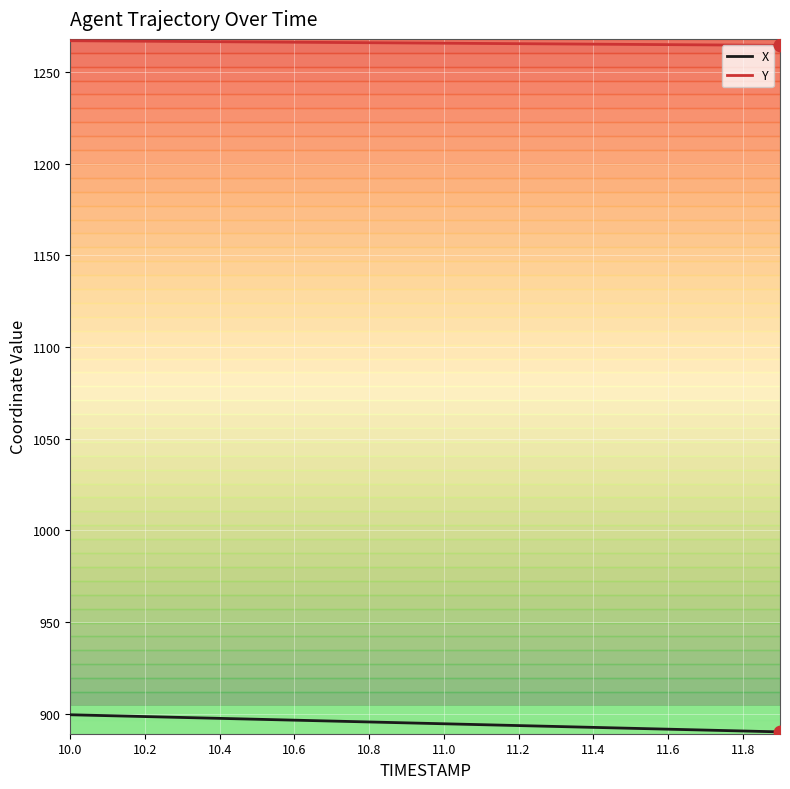

What are all the series names shown in the legend?

X, Y